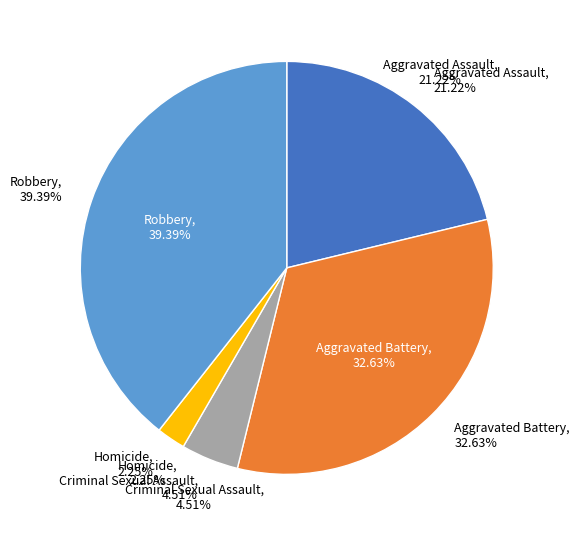

To the nearest percent, what is the average slice percentage?

20%